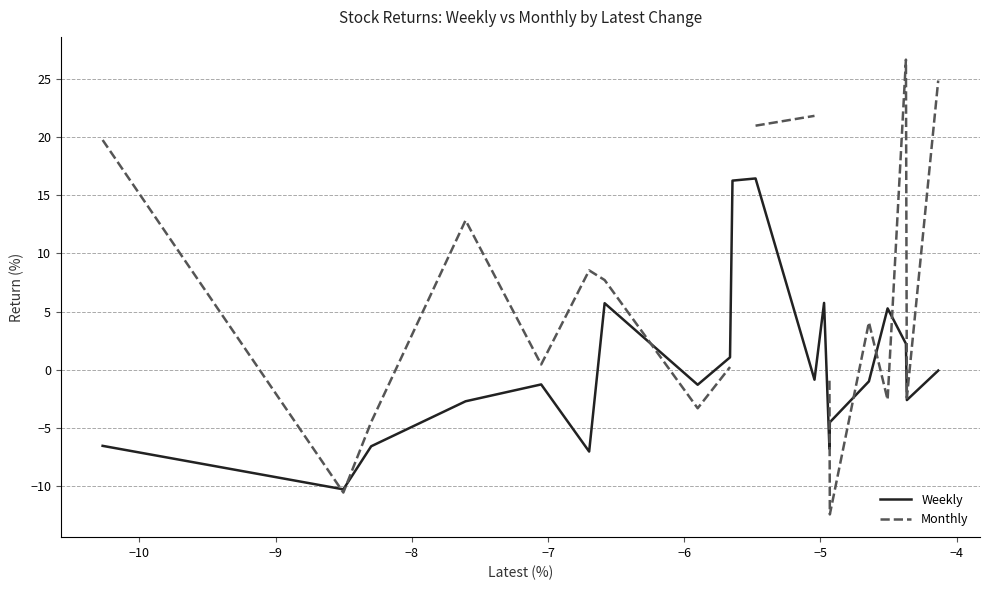

True or false: Weekly has more than 2 points higher than both neighbors.

True